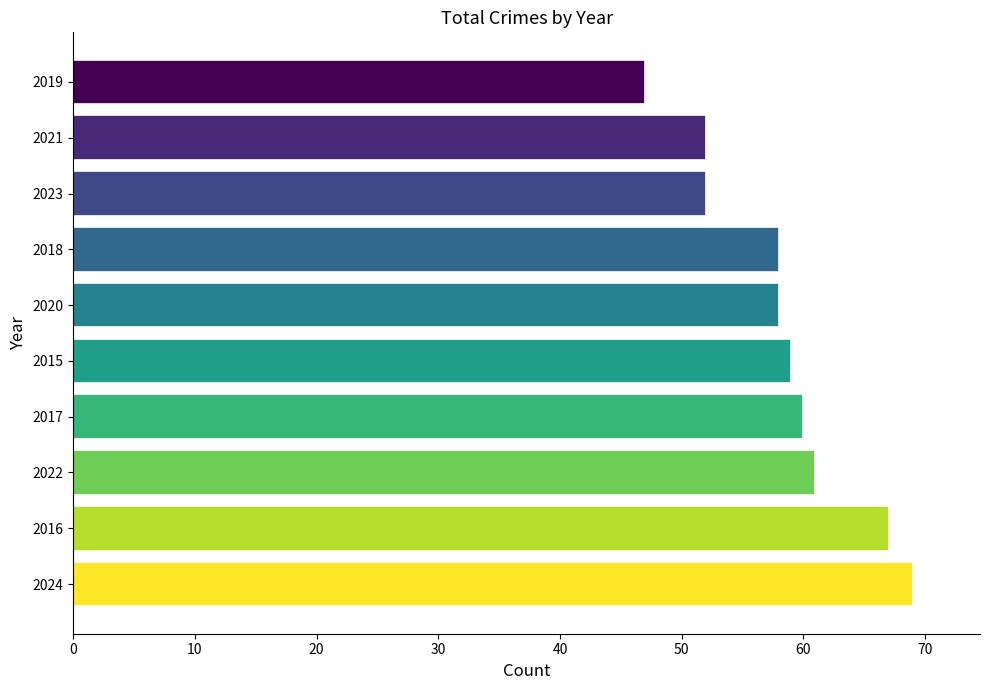

The value at 2021 is 33. True or false?

False